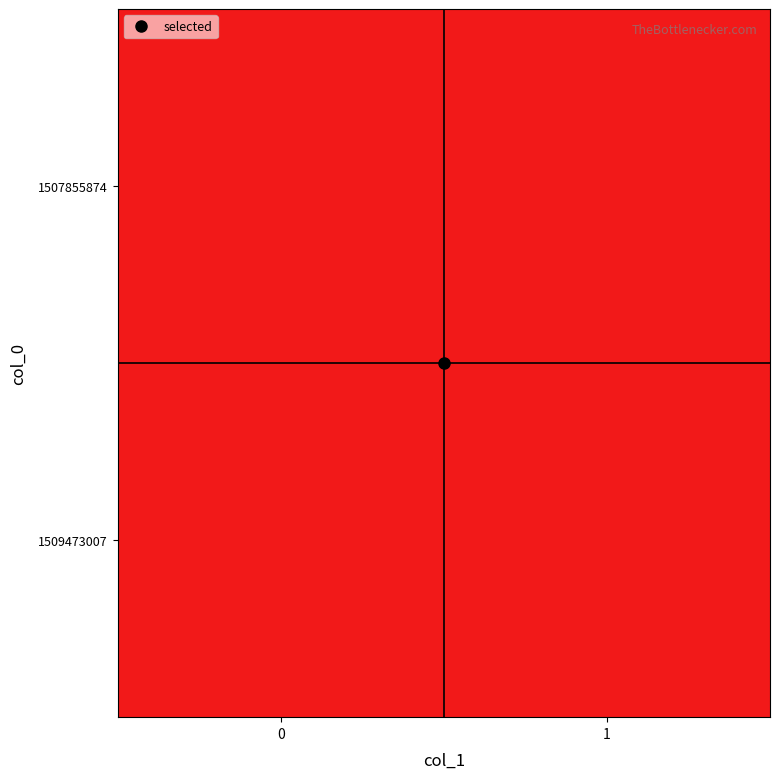

What is the total value across all series at 0?

1